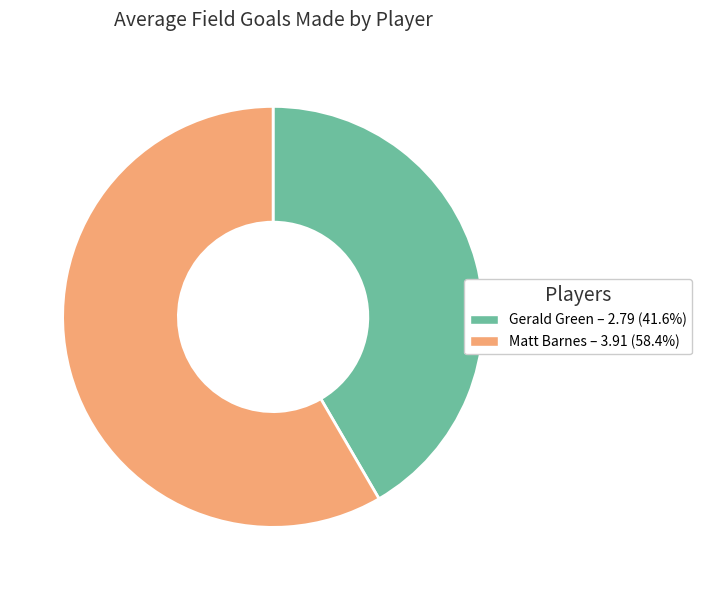

What is the majority slice?

Matt Barnes